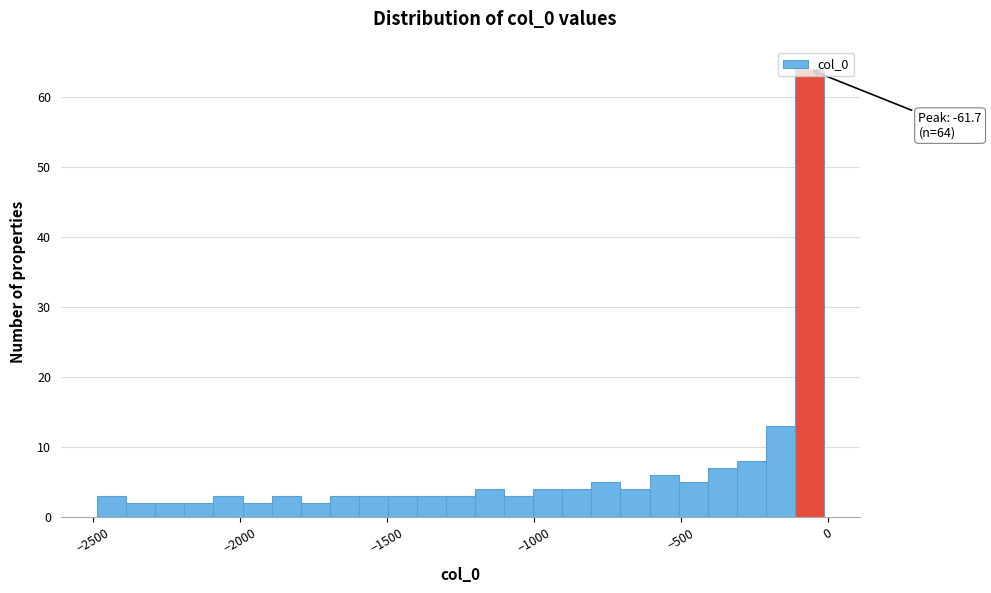

Read against the x-axis, roughly where is the centre of the tallest bar?

-50